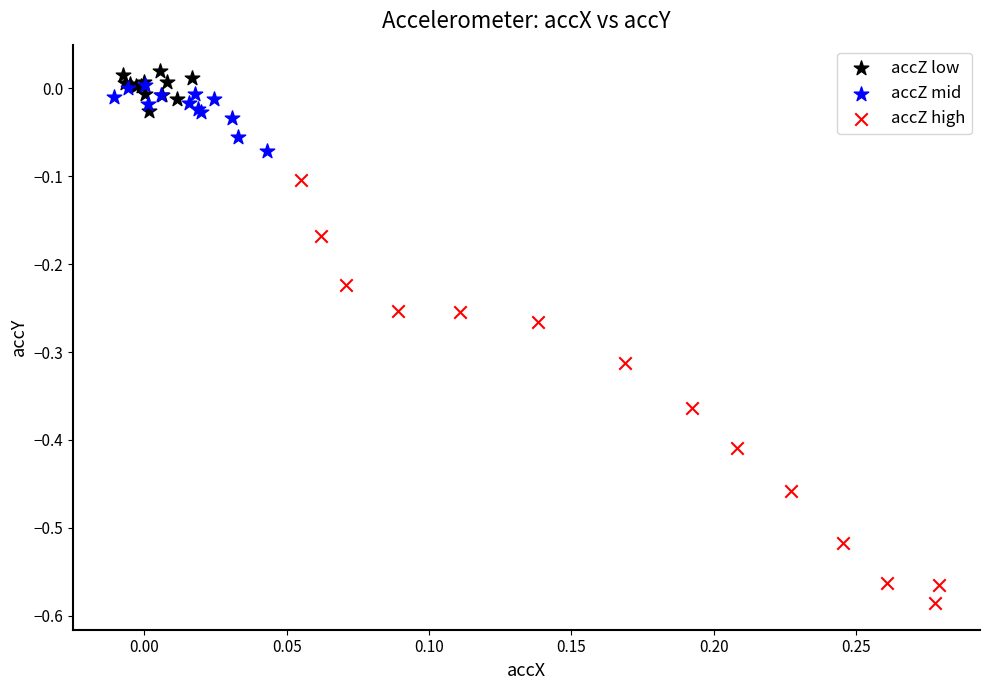

Which series reaches the maximum Y coordinate?

accZ low